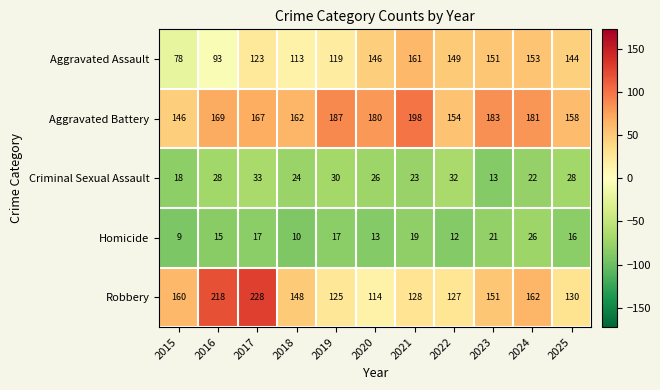

Count the number of categories in the chart.

11